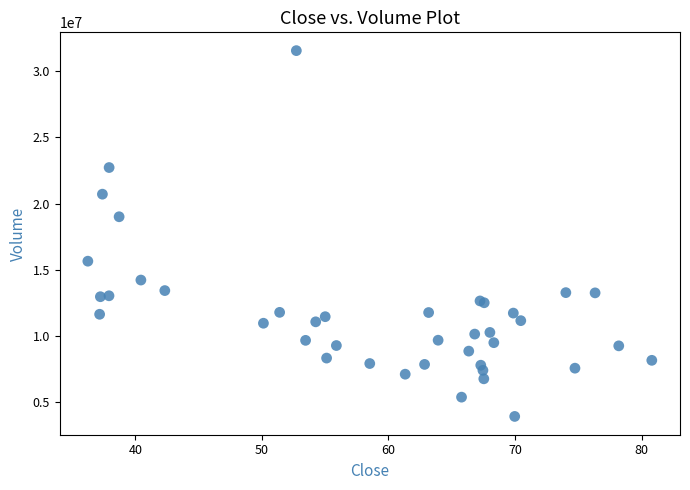

What Y value in the scatter plot is closest to 17739350?

19005500